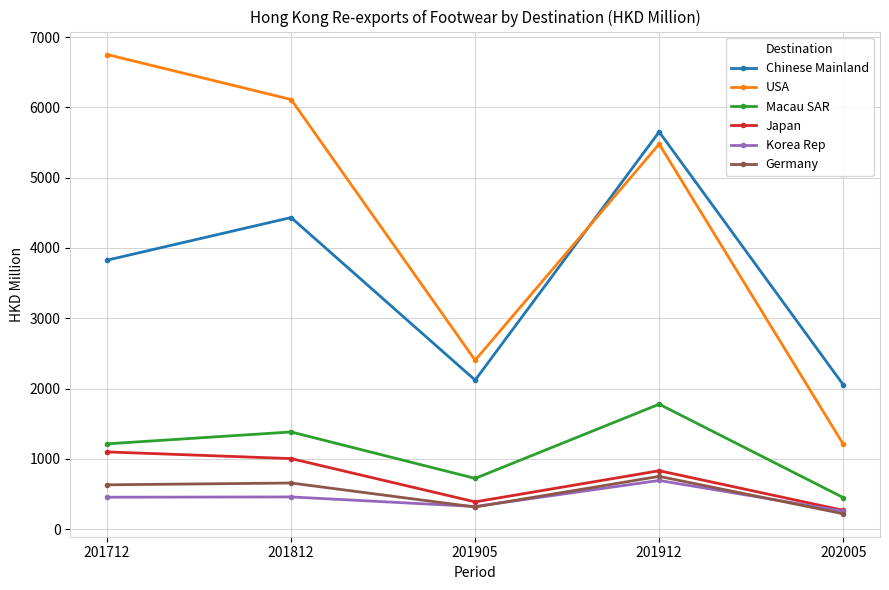

Which series changed the most between 201812 and 201912?

Chinese Mainland